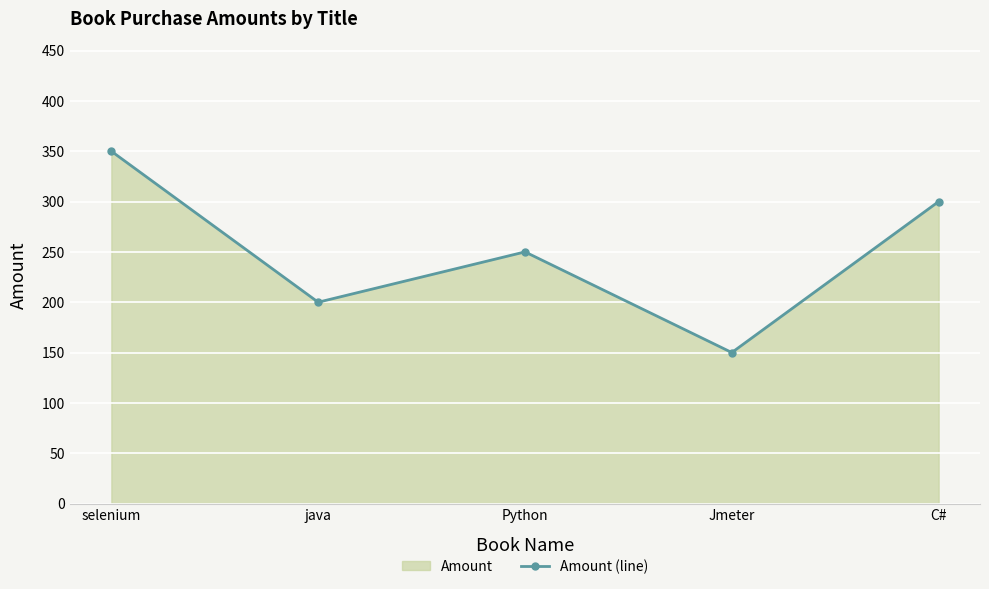

What is the approximate value at selenium, to the nearest 50?

350